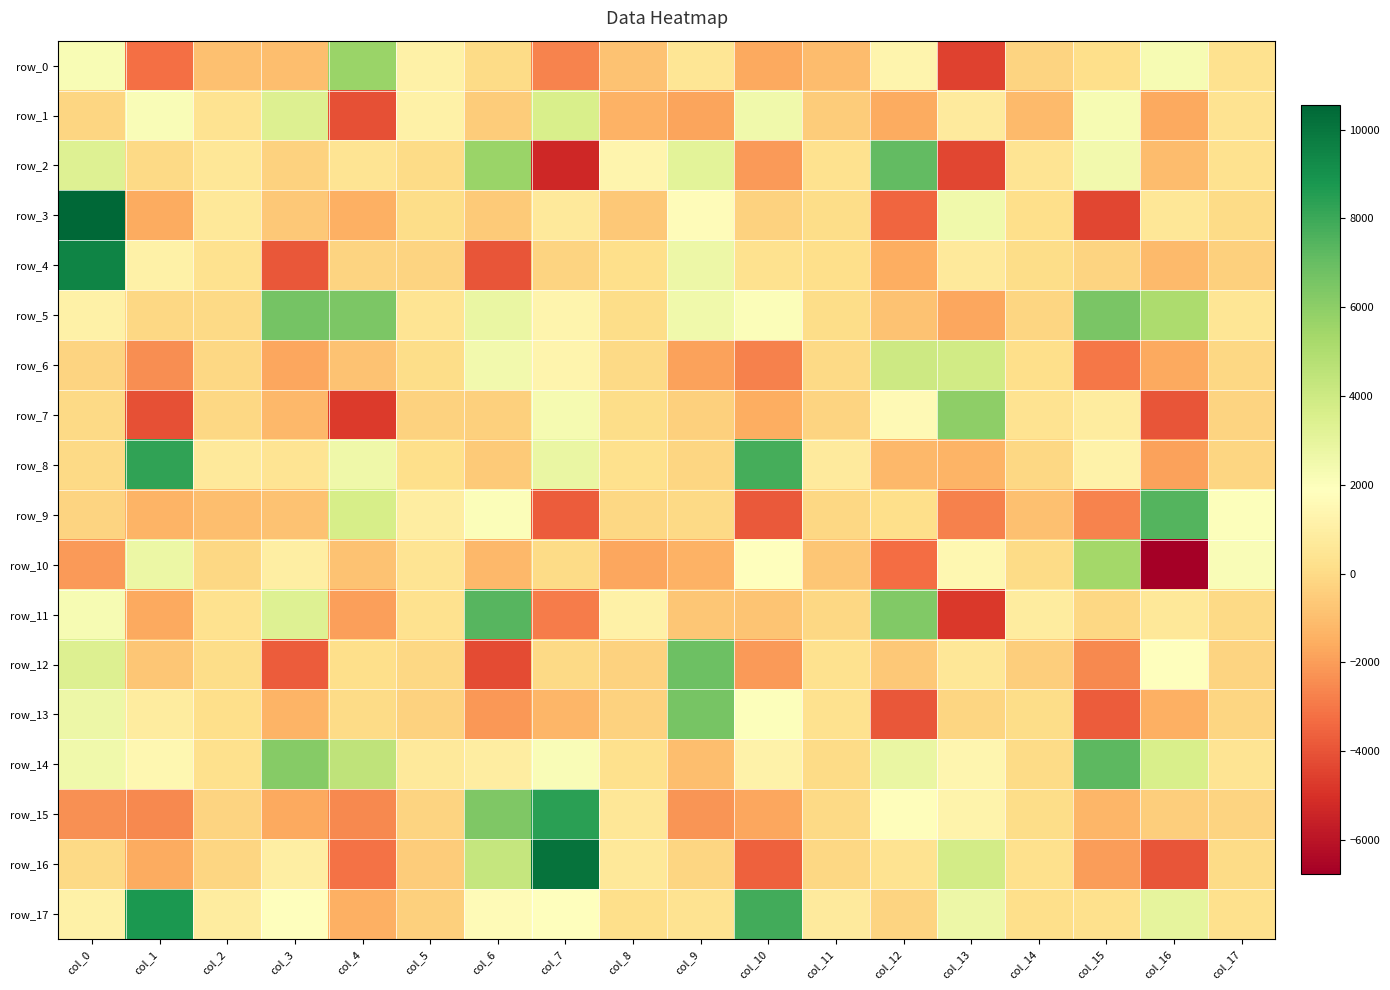

At col_13, list the series in order from largest to smallest.

row_7, row_6, row_16, row_17, row_3, row_10, row_14, row_15, row_1, row_4, row_12, row_13, row_8, row_5, row_9, row_2, row_0, row_11